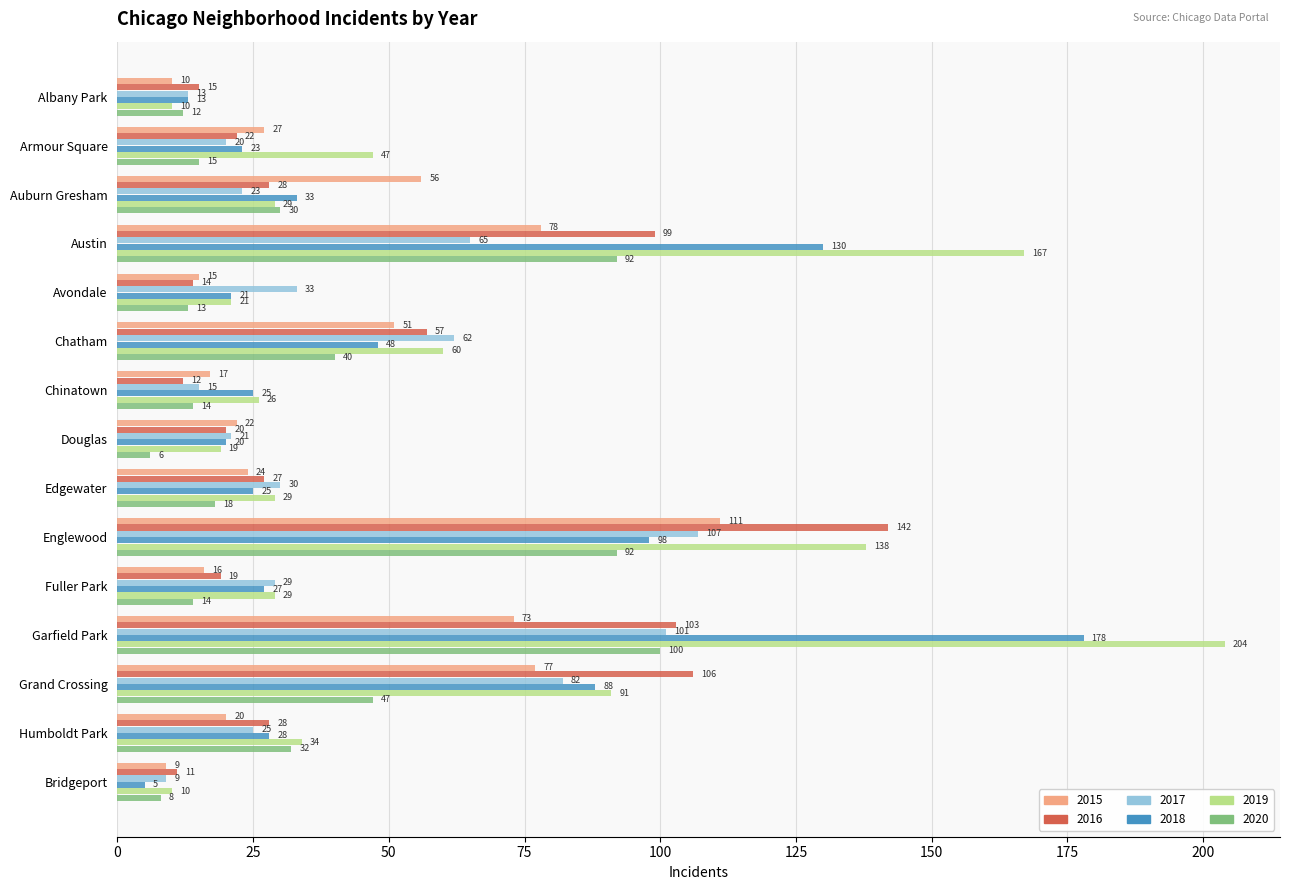

What are all the series names shown in the legend?

2015, 2016, 2017, 2018, 2019, 2020